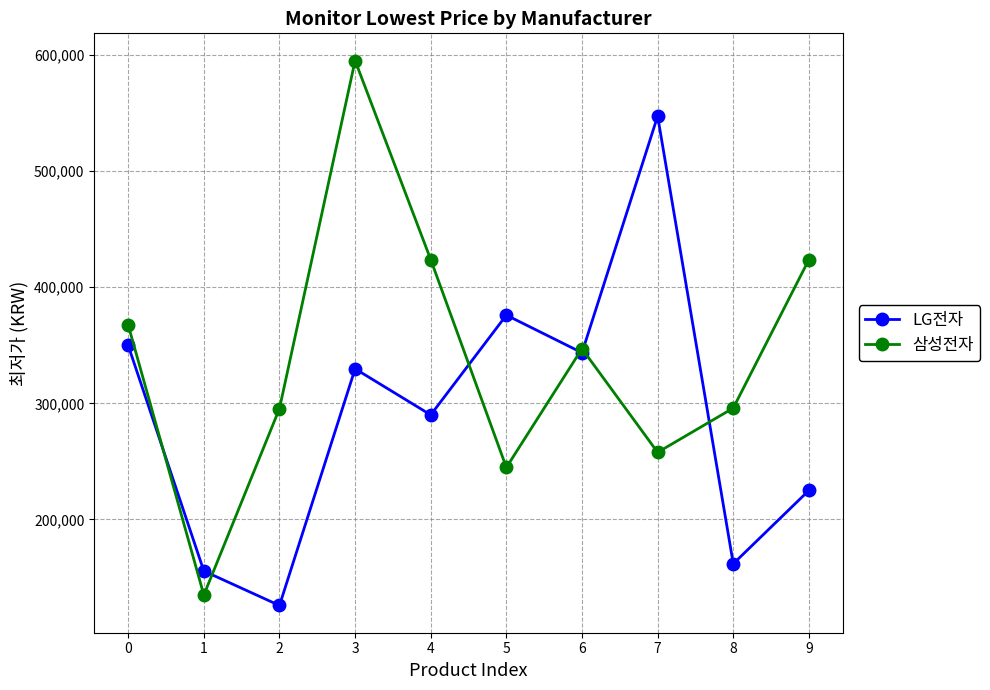

The LG전자 series shows 219687 at 7. True or false?

False